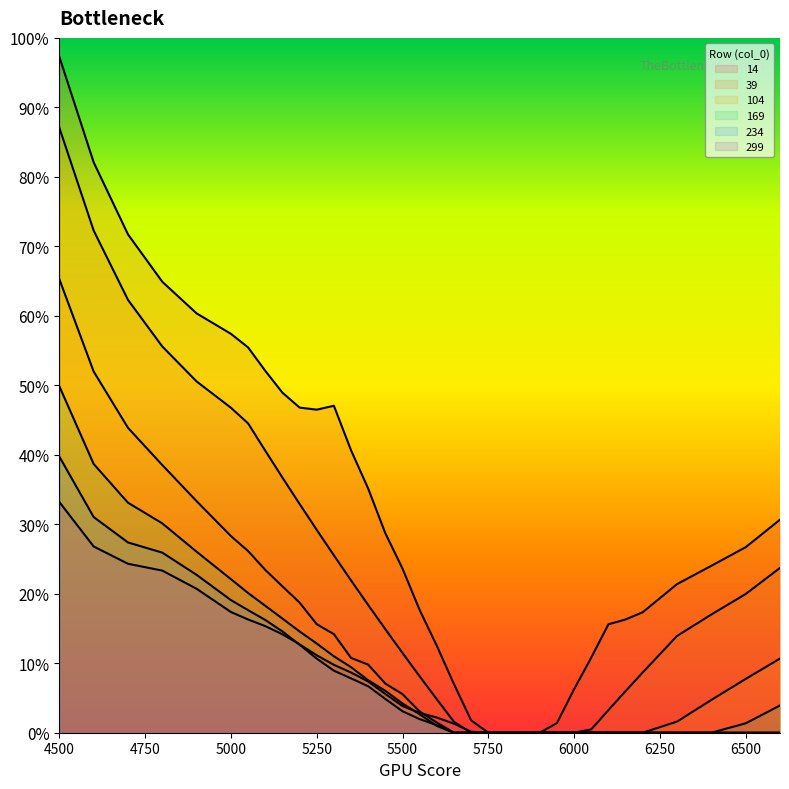

True or false: 104 and 14 intersect in this chart.

False